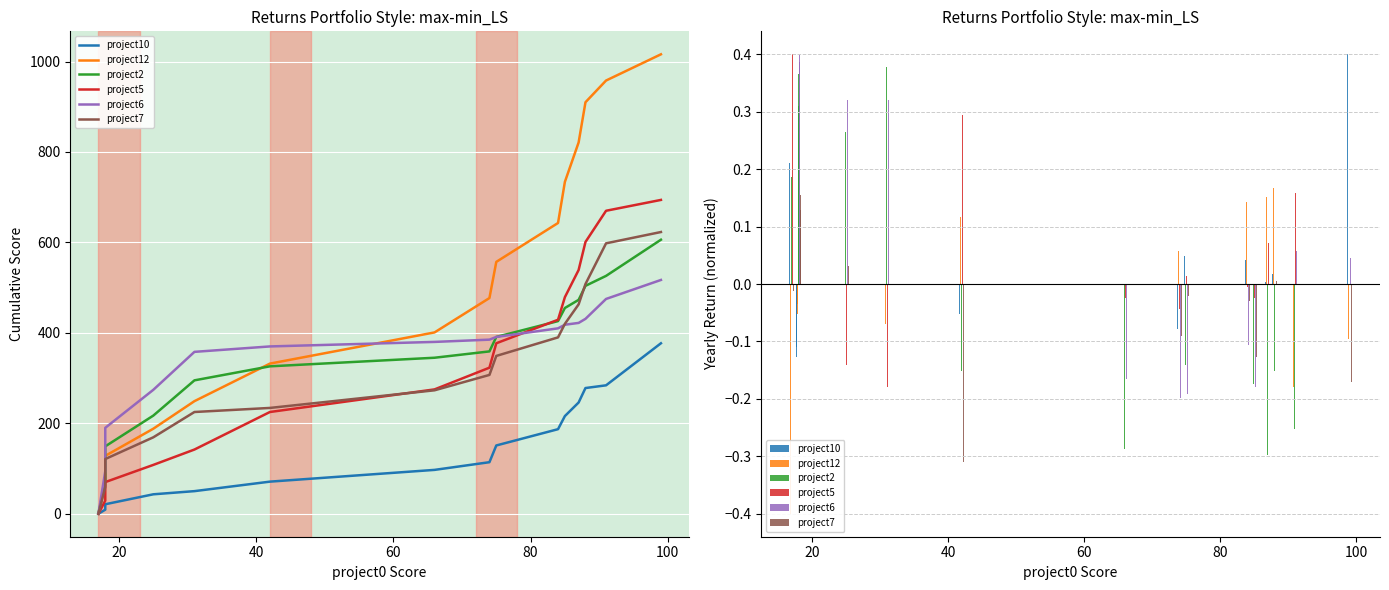

How many distinct data groups are displayed?

6